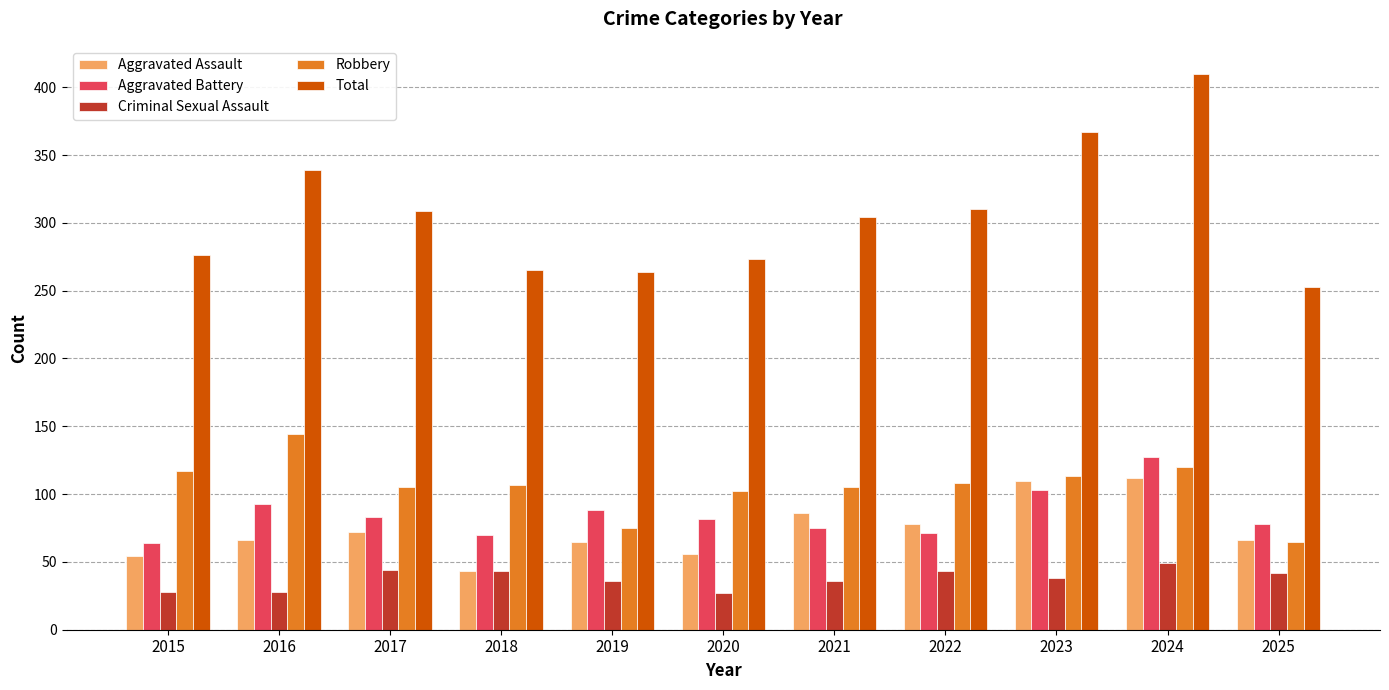

At which category is the sum across all series the highest?

2024